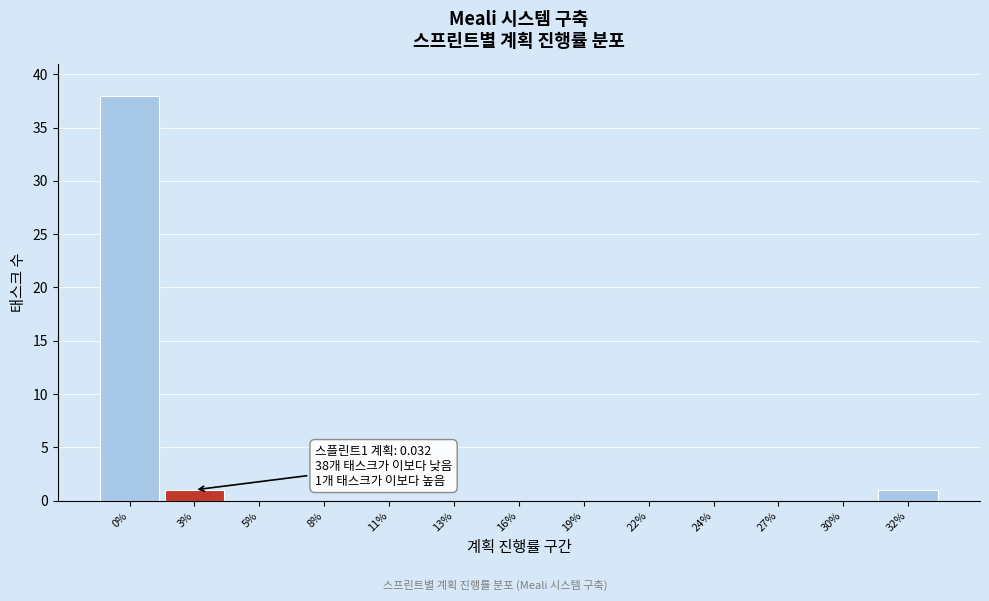

Reading left to right, what are all the values shown in this chart?

0%=38	3%=1	5%=0	8%=0	11%=0	13%=0	16%=0	19%=0	22%=0	24%=0	27%=0	30%=0	32%=1